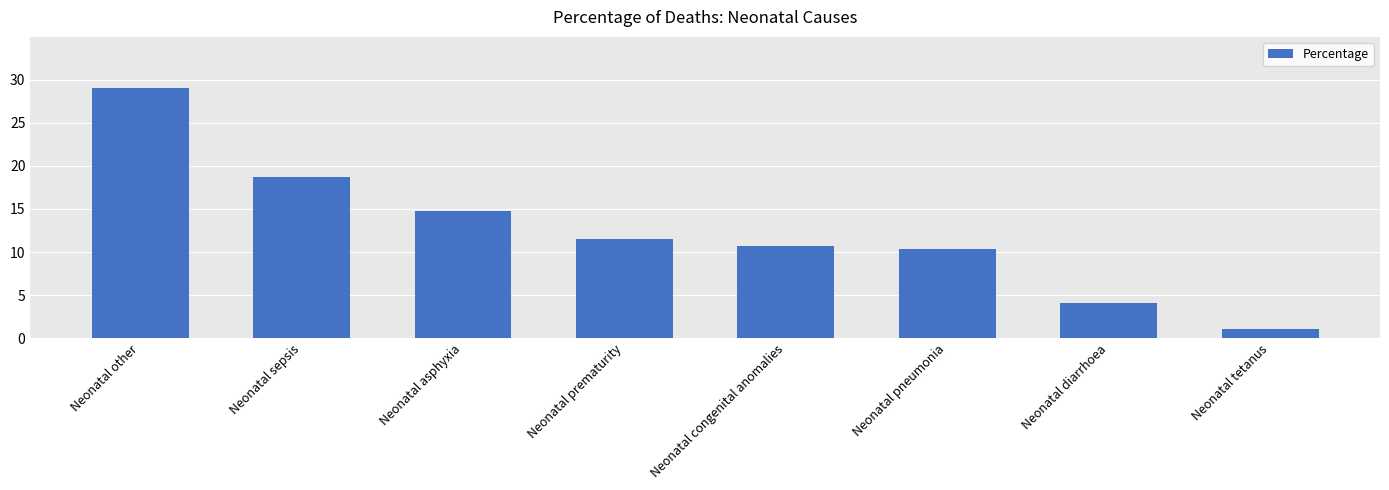

What is the minimum value shown in the chart?

1.1